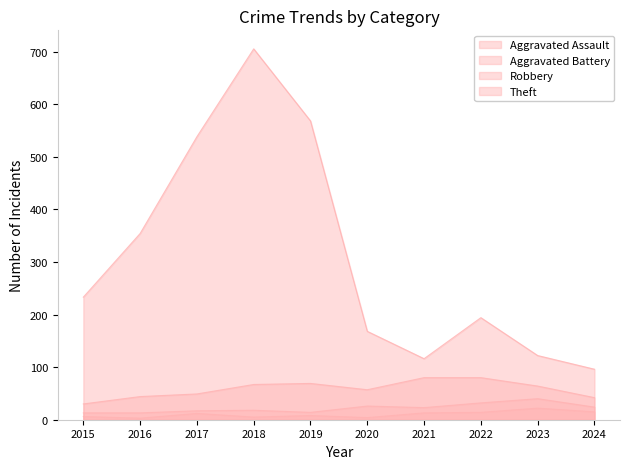

What is the lowest value of the Aggravated Battery series?

13